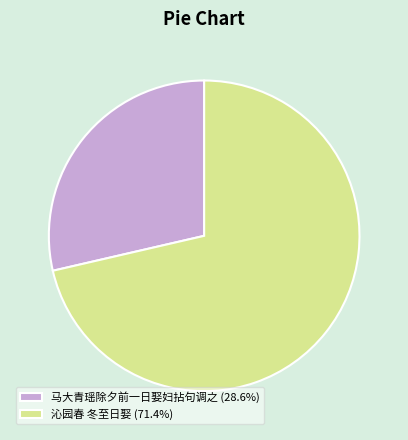

What is the smallest slice in the pie chart?

马大青瑶除夕前一日娶妇拈句调之